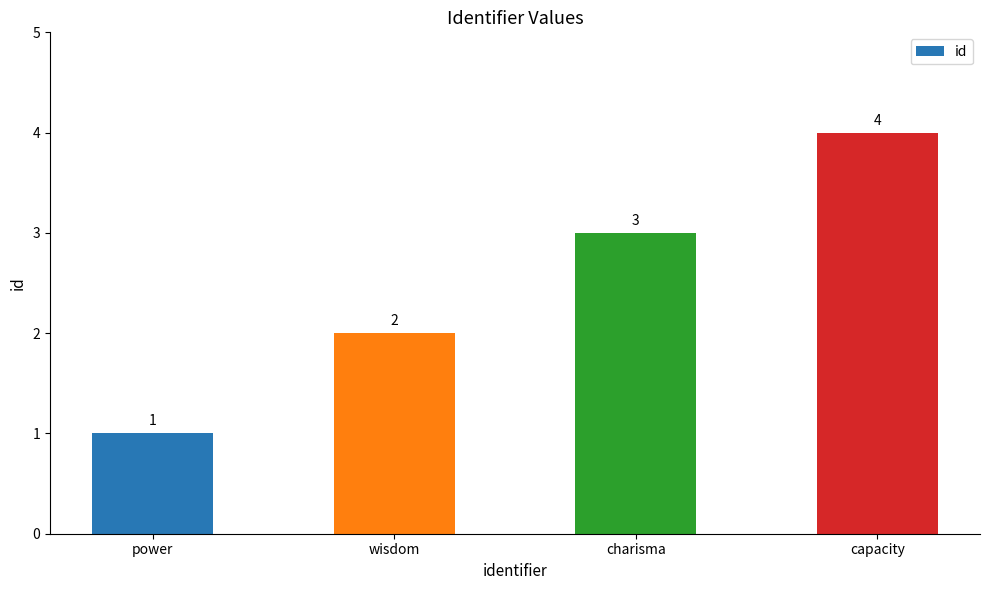

List the labels in order of value, smallest first.

power, wisdom, charisma, capacity